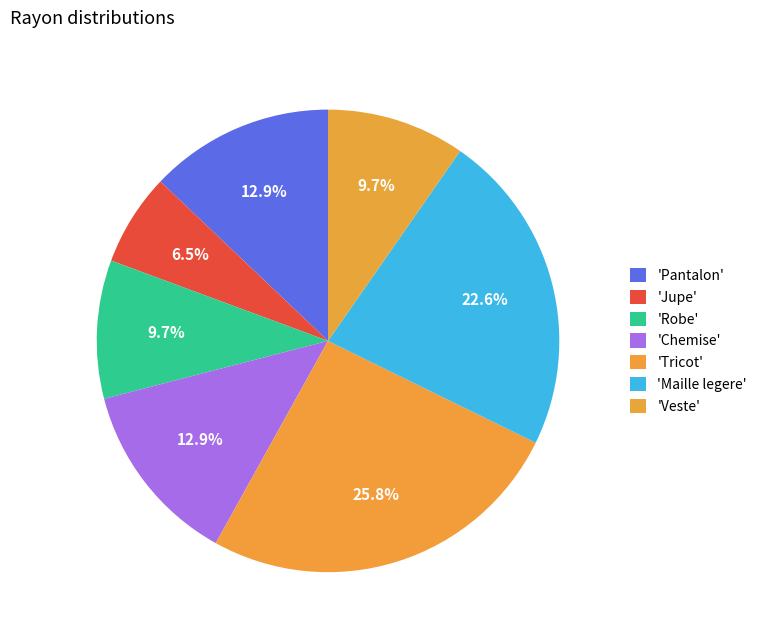

Rank the categories by value from highest to lowest.

Tricot, Maille legere, Pantalon, Chemise, Robe, Veste, Jupe